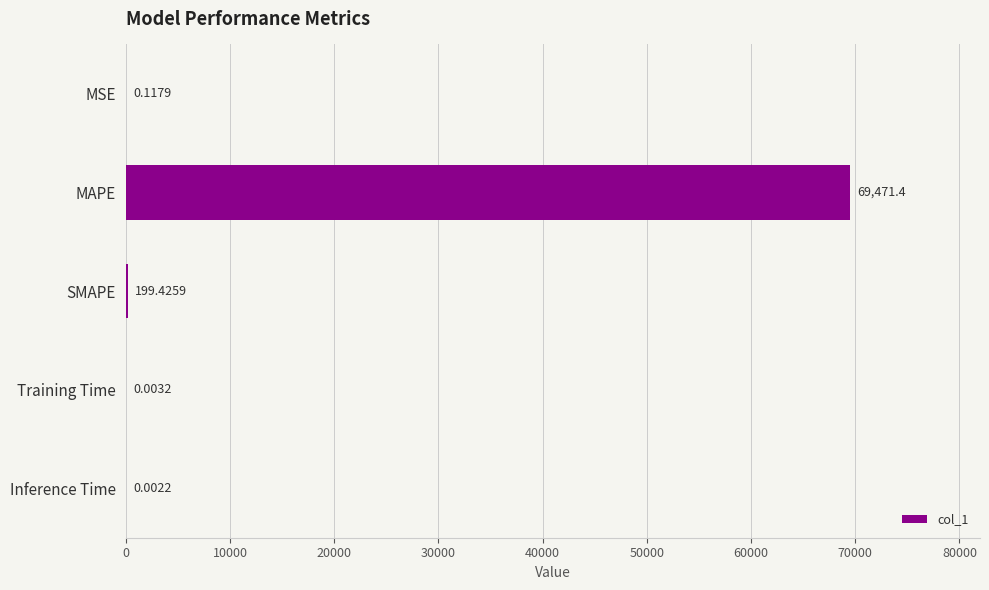

What is the sum of the values at MAPE and Training Time?

69471.4